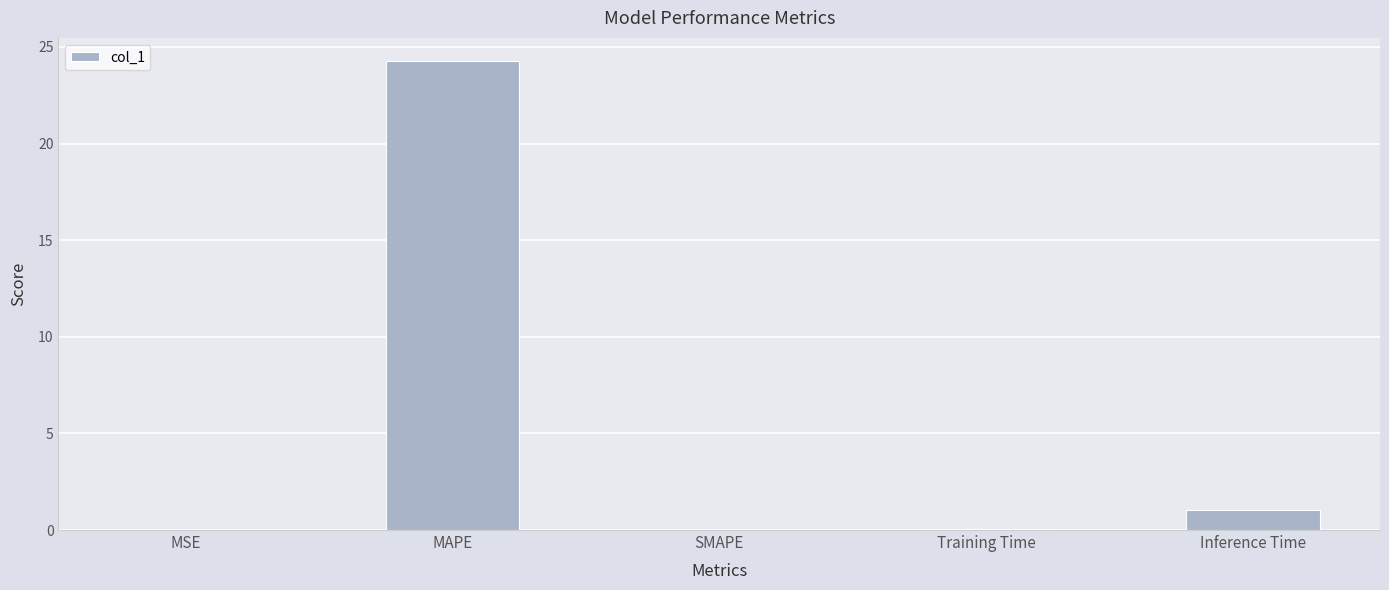

The value at MAPE is 34.7. True or false?

False